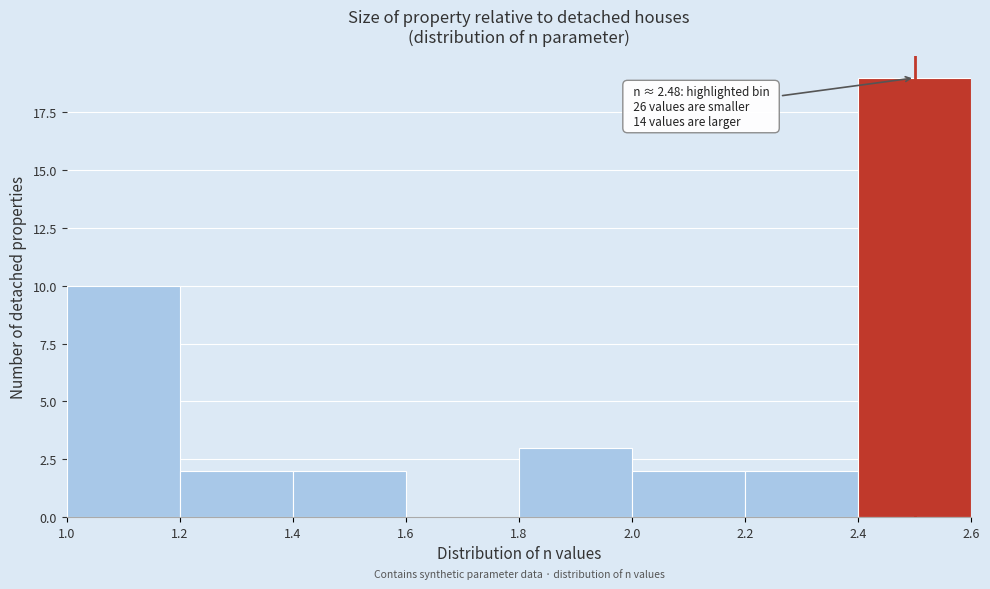

Which range on the x-axis has the tallest bar?

2.4 to 2.6